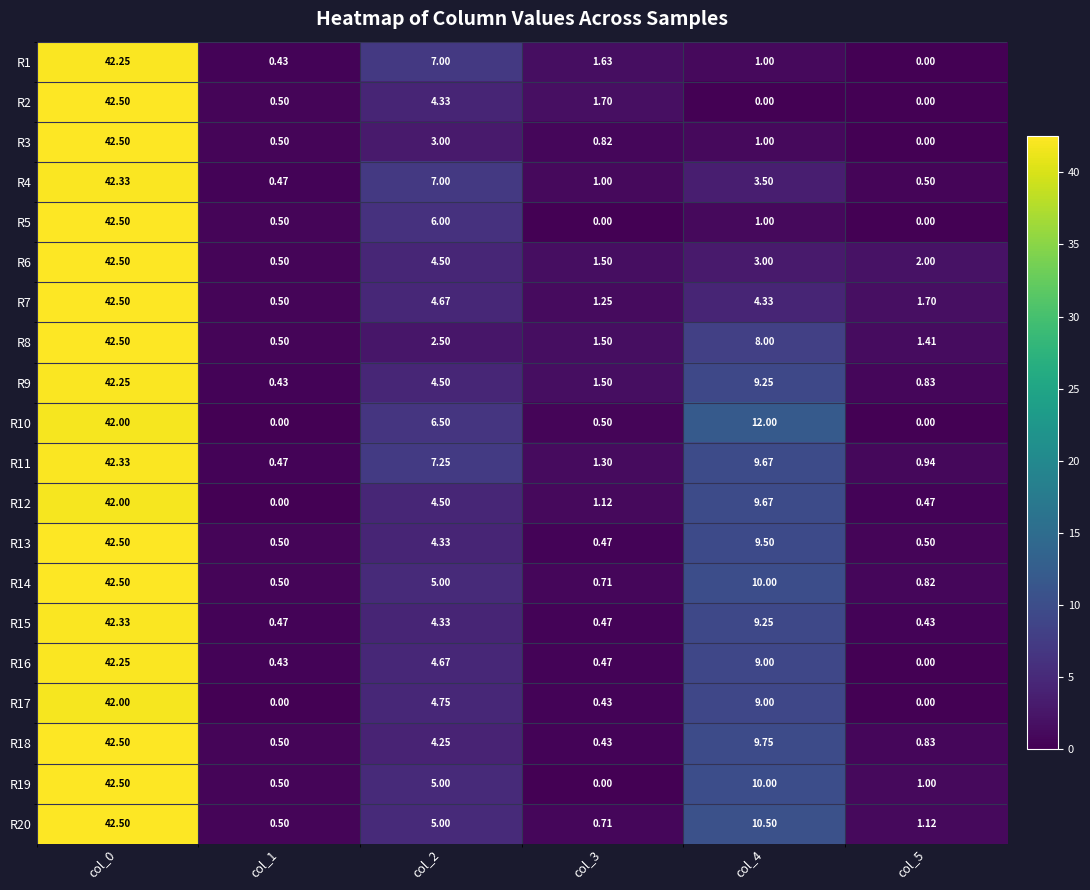

Is the value of R9 at col_4 greater than the value of R7 at col_2?

Yes